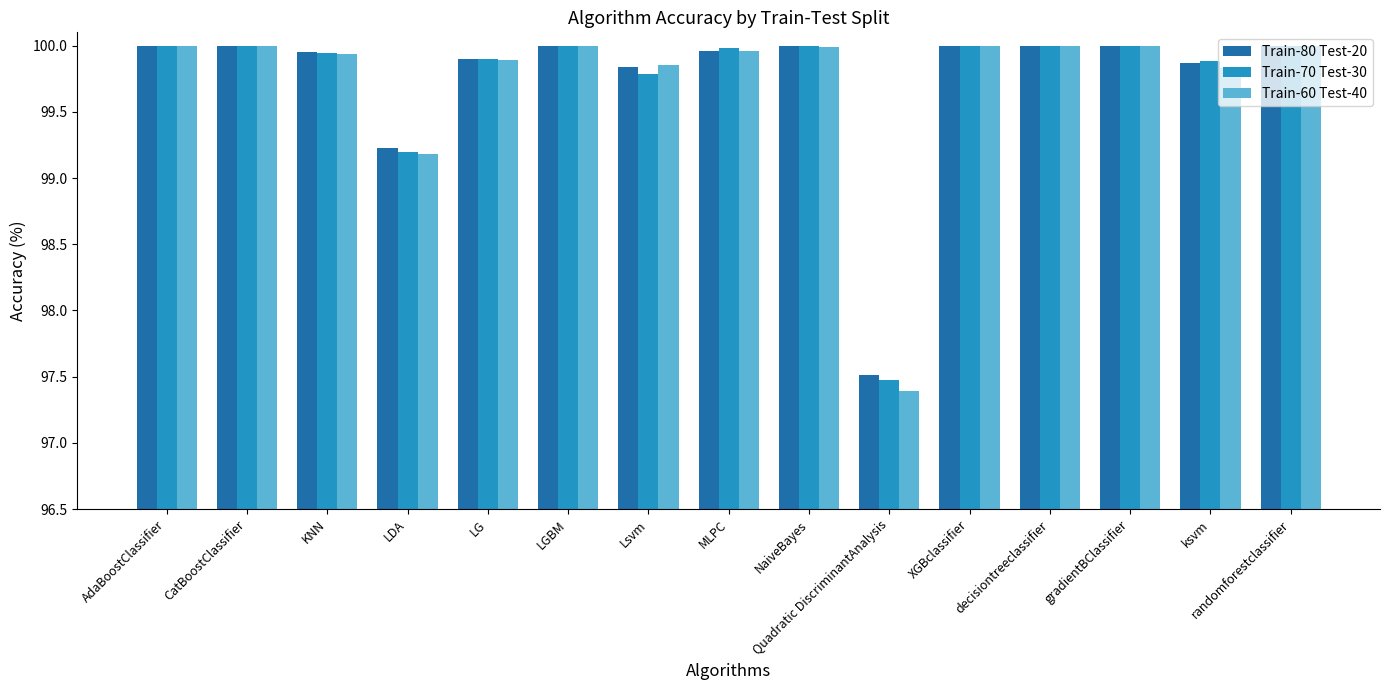

How many data points in Train-60 Test-40 are above 99?

14